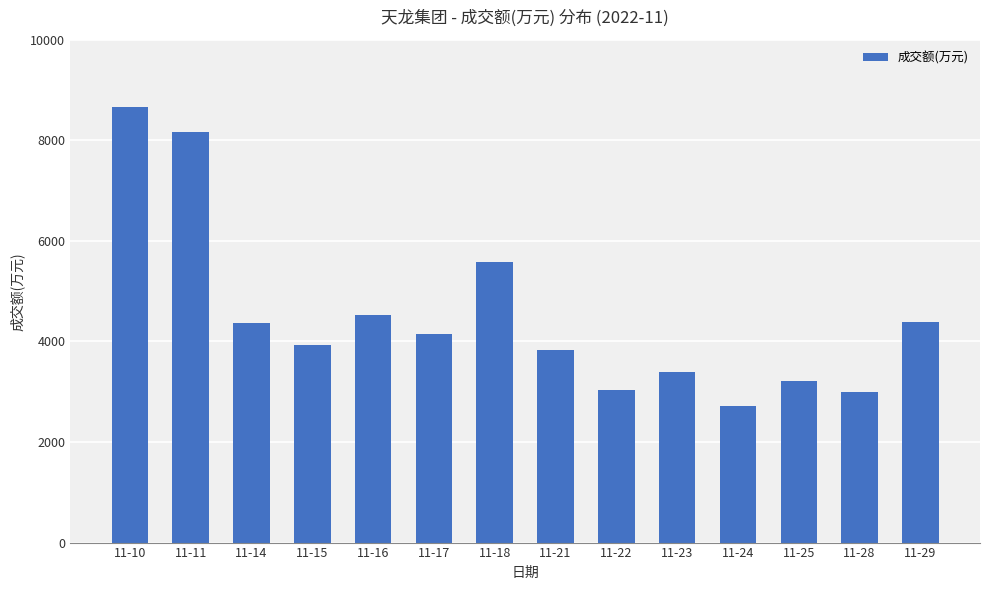

What is the average value?

4499